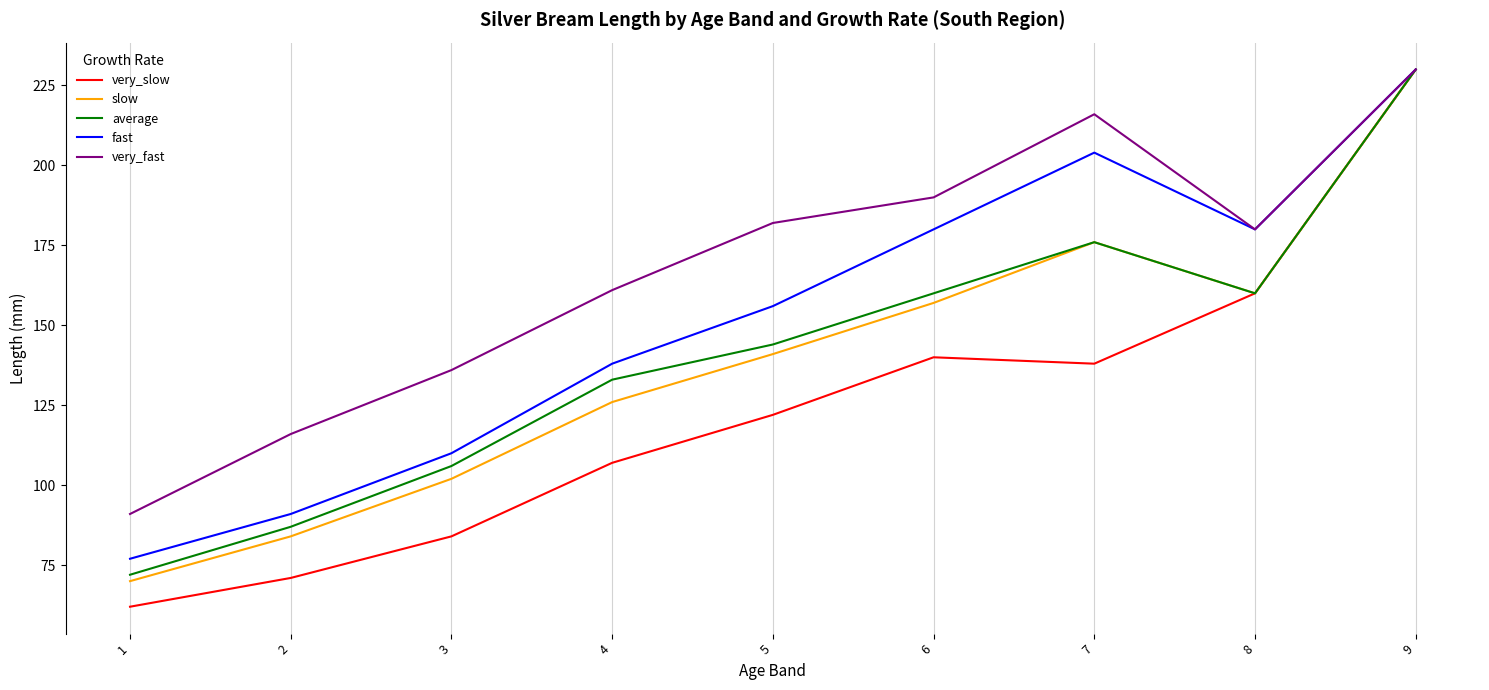

What is the sum of all very_slow values?

1114